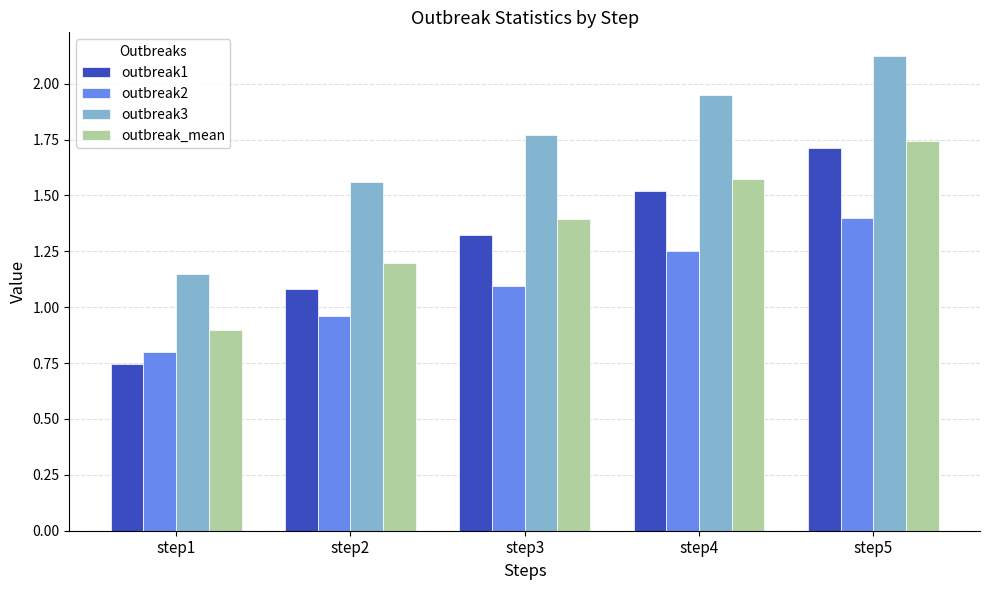

Where is outbreak3 nearest to the value 1?

step1